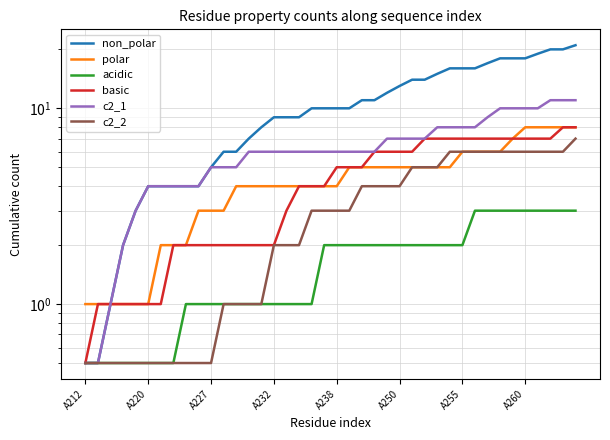

What is the spread (max minus min) of values at 37?

17.0